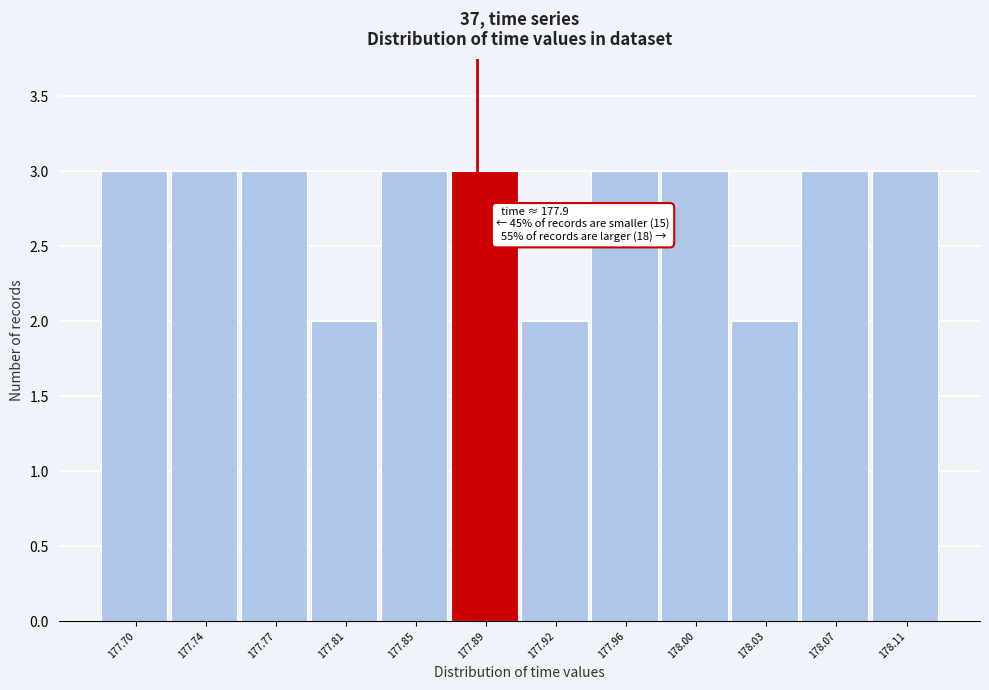

Reading right to left, extract all data points from this chart.

178.11=3	178.07=3	178.03=2	178.00=3	177.96=3	177.92=2	177.89=3	177.85=3	177.81=2	177.77=3	177.74=3	177.70=3